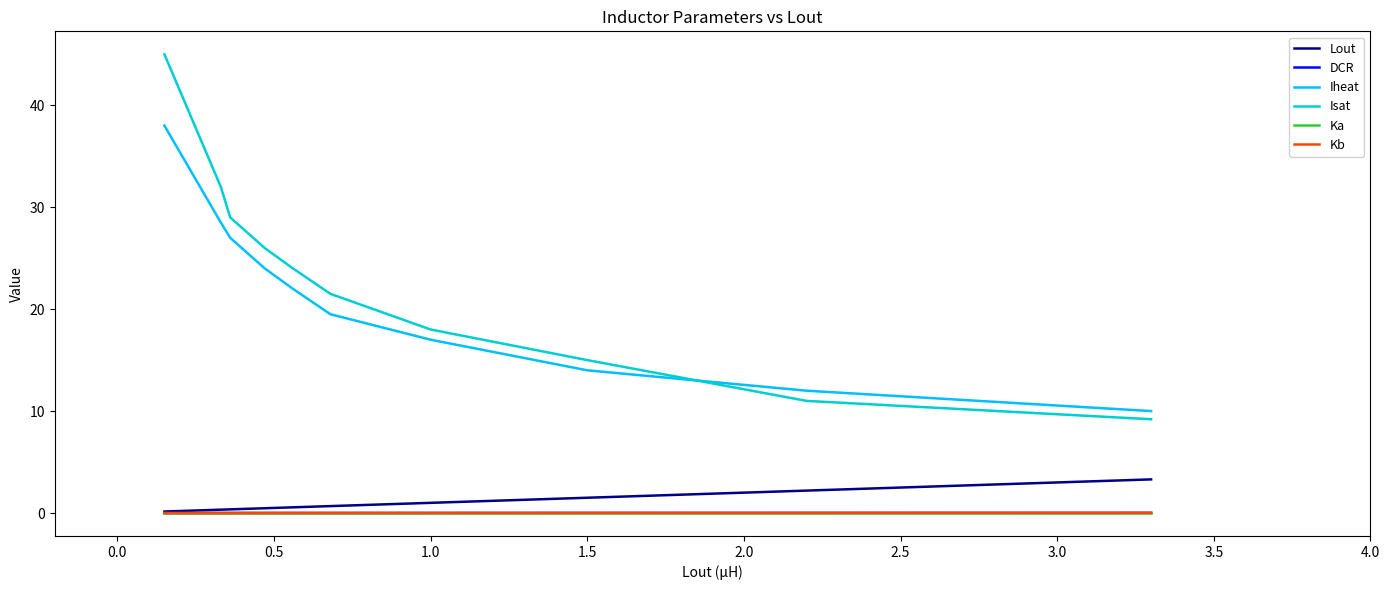

Which series has the widest spread of values?

Isat